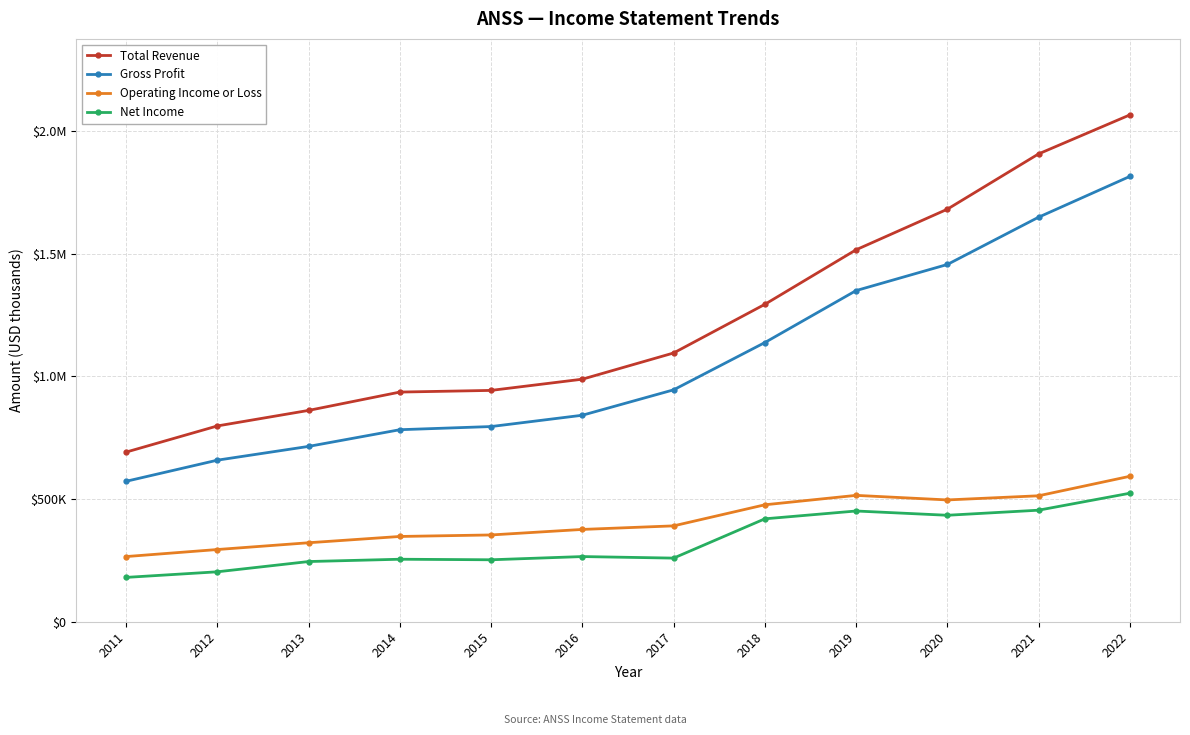

True or false: Total Revenue has more than 1 points higher than both neighbors.

False